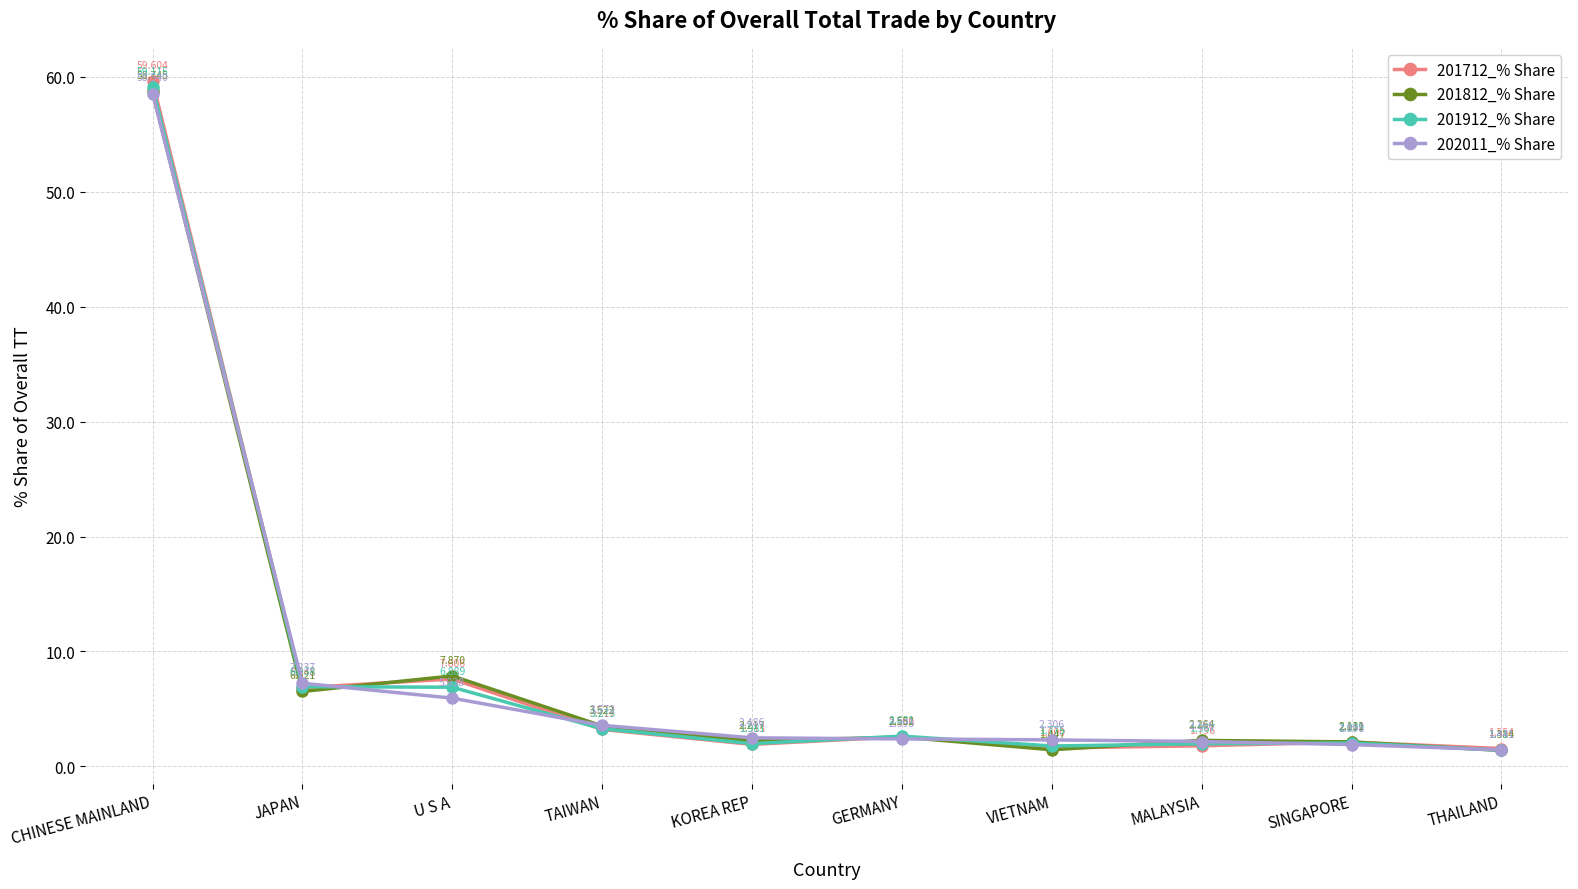

What is the difference between the maximum and minimum values in the 202011_% Share series?

57.1